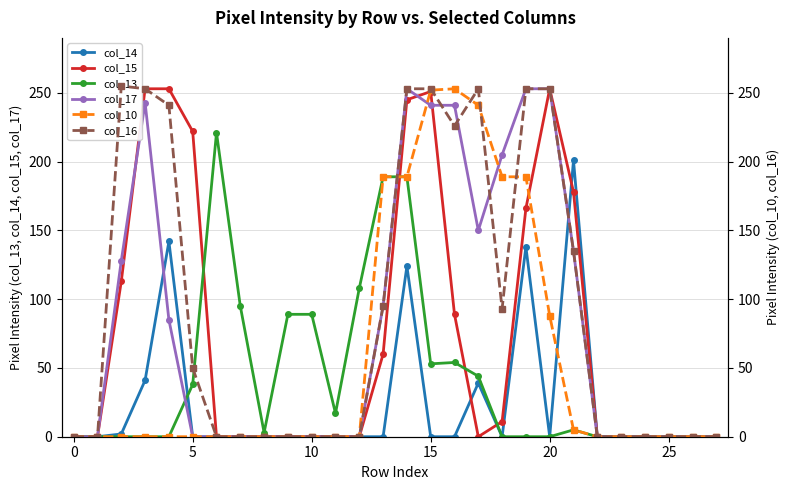

Reading left to right, what are all the values shown in this chart?

col_14: 0	0	2	41	142	0	0	0	0	0	0	0	0	0	124	0	0	39	0	138	0	201	0	0	0	0	0	0
col_15: 0	0	113	253	253	222	0	0	0	0	0	0	0	60	245	251	89	0	11	166	253	178	0	0	0	0	0	0
col_13: 0	0	0	0	0	38	221	95	3	89	89	17	108	189	189	53	54	44	0	0	0	5	0	0	0	0	0	0
col_17: 0	0	128	243	85	0	0	0	0	0	0	0	0	95	253	241	241	150	205	253	253	135	0	0	0	0	0	0
col_10: 0	0	0	0	0	0	0	0	0	0	0	0	0	189	189	252	253	241	189	189	88	5	0	0	0	0	0	0
col_16: 0	0	255	253	241	50	0	0	0	0	0	0	0	95	253	253	226	253	93	253	253	135	0	0	0	0	0	0